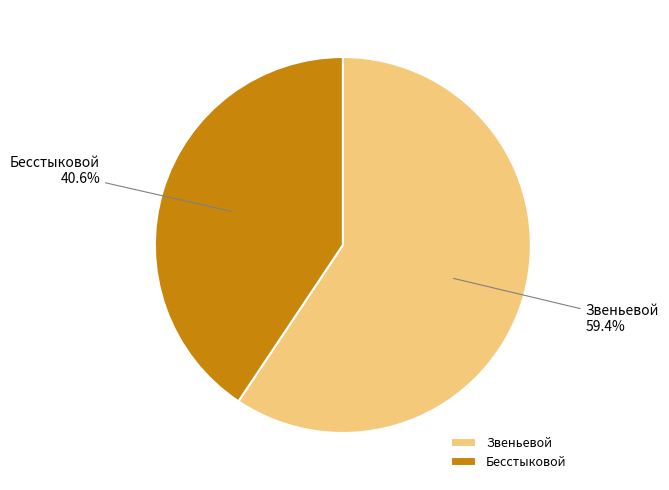

True or false: Бесстыковой accounts for 41% of the total.

True